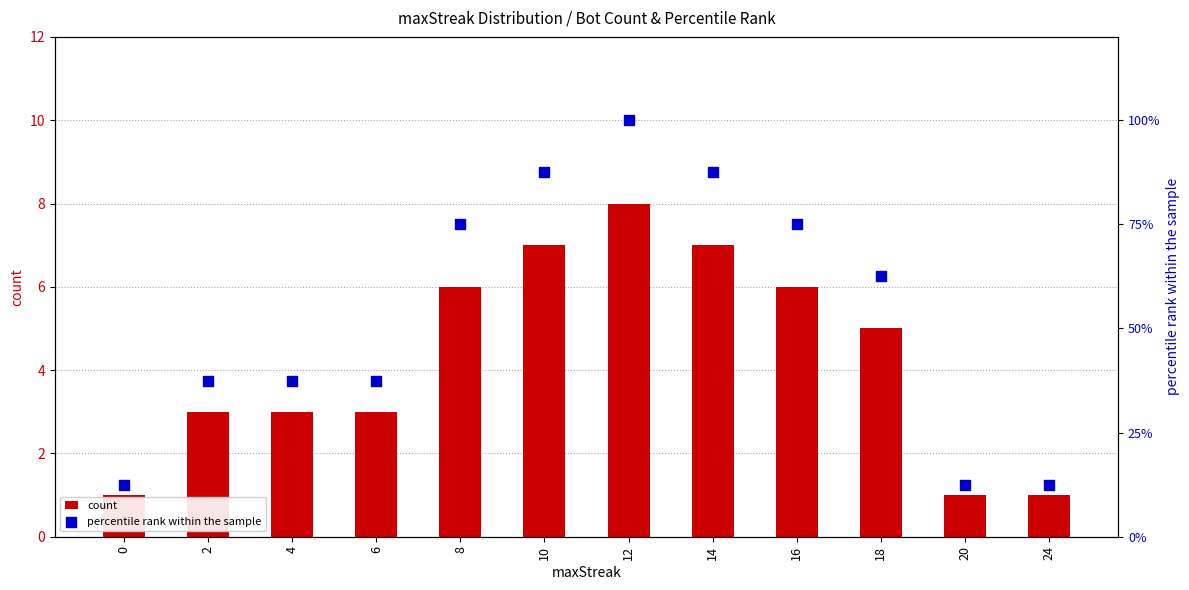

Which series reaches the maximum Y coordinate?

percentile rank within the sample